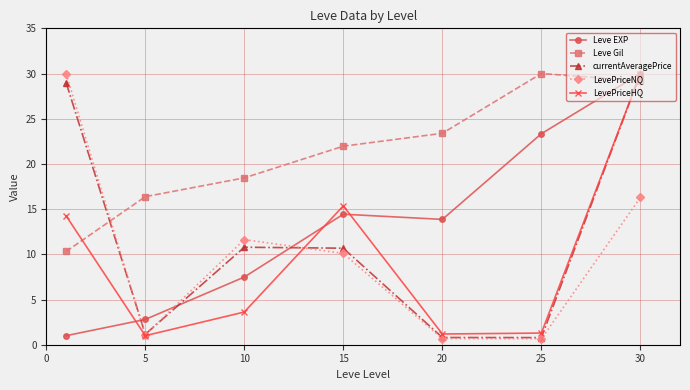

Which series has the largest total across all categories?

Leve Gil